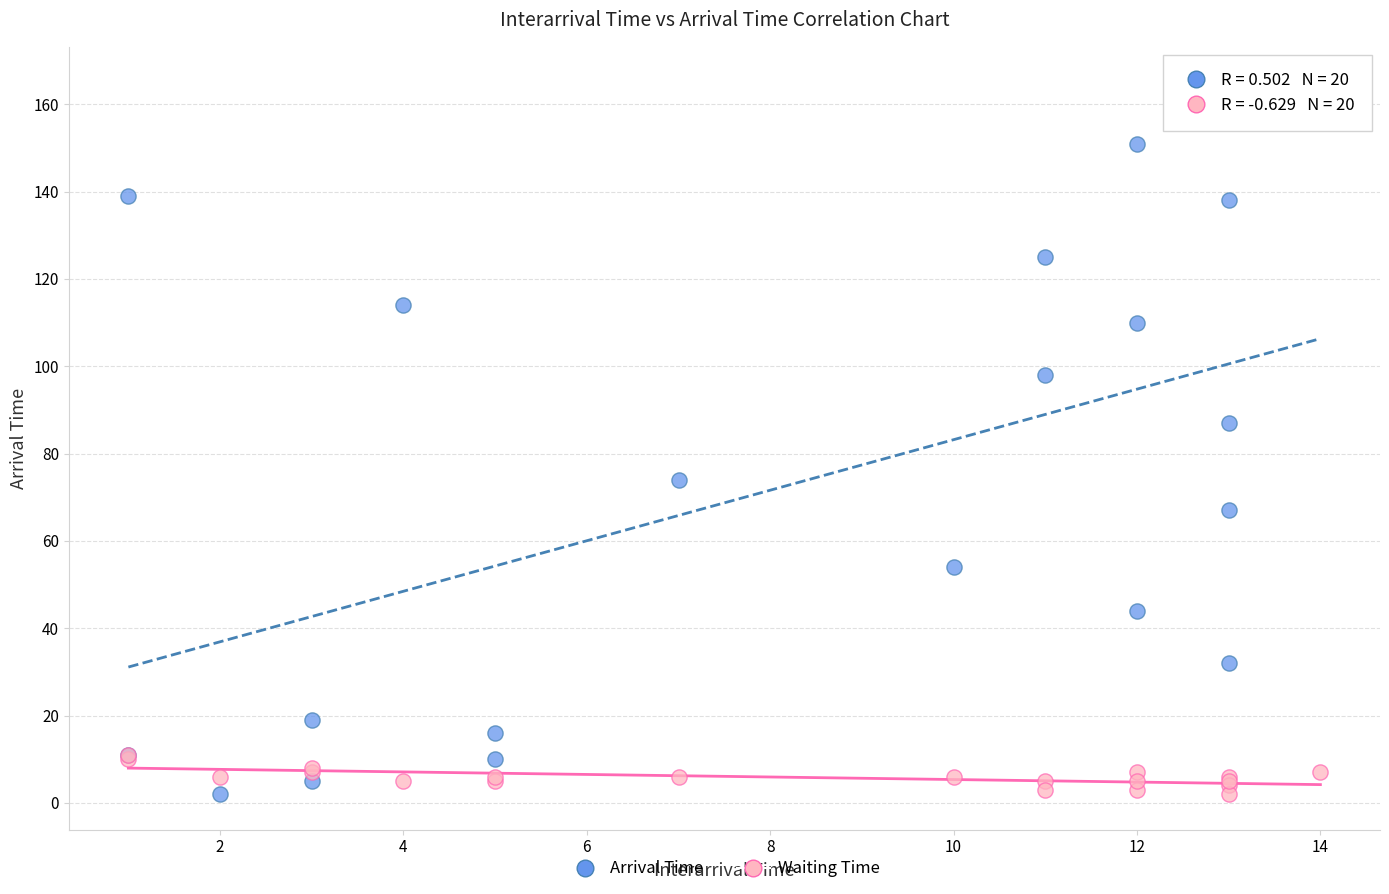

What are all the series names shown in the legend?

Arrival Time, Waiting Time